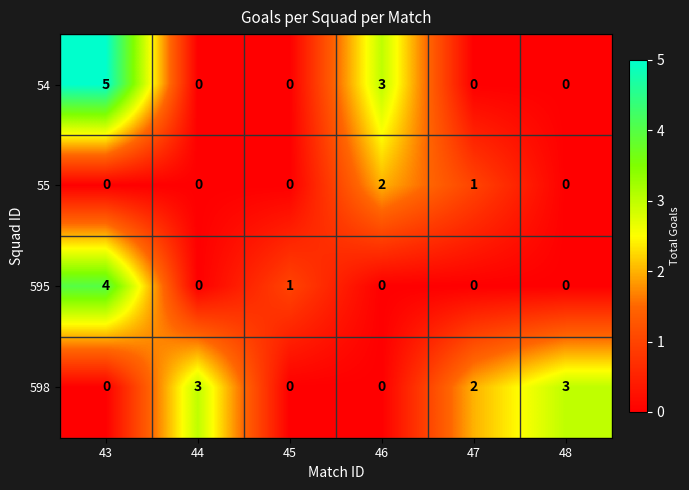

Where is 54 nearest to the value 2?

46